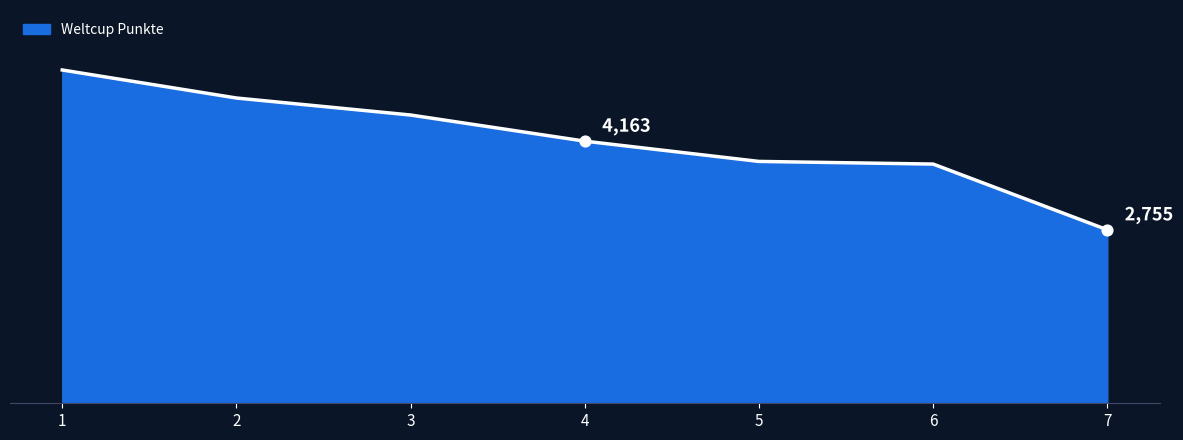

Which has a higher value, 7 or 6?

6